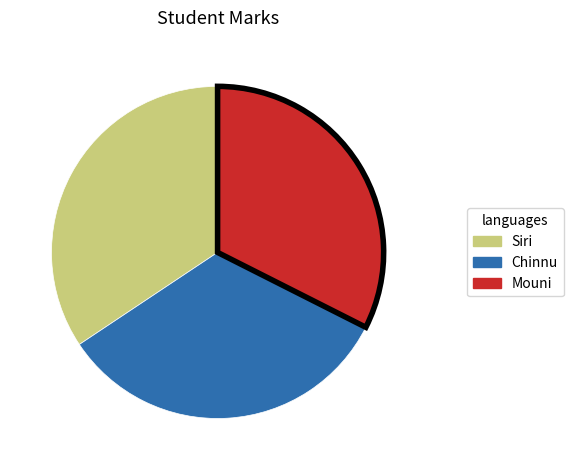

Count the number of slices in the pie.

3